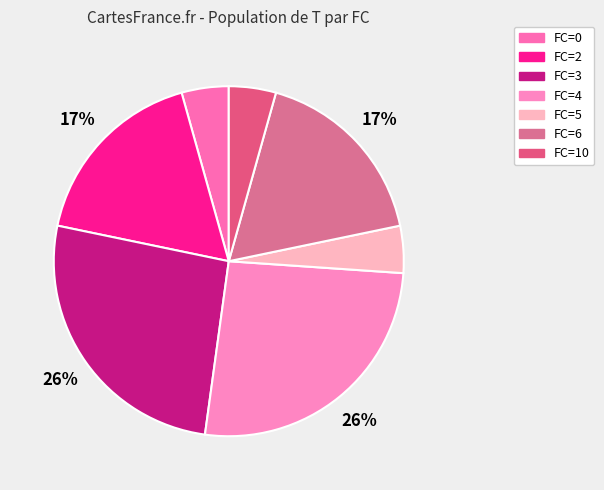

How many segments does this pie chart have?

7